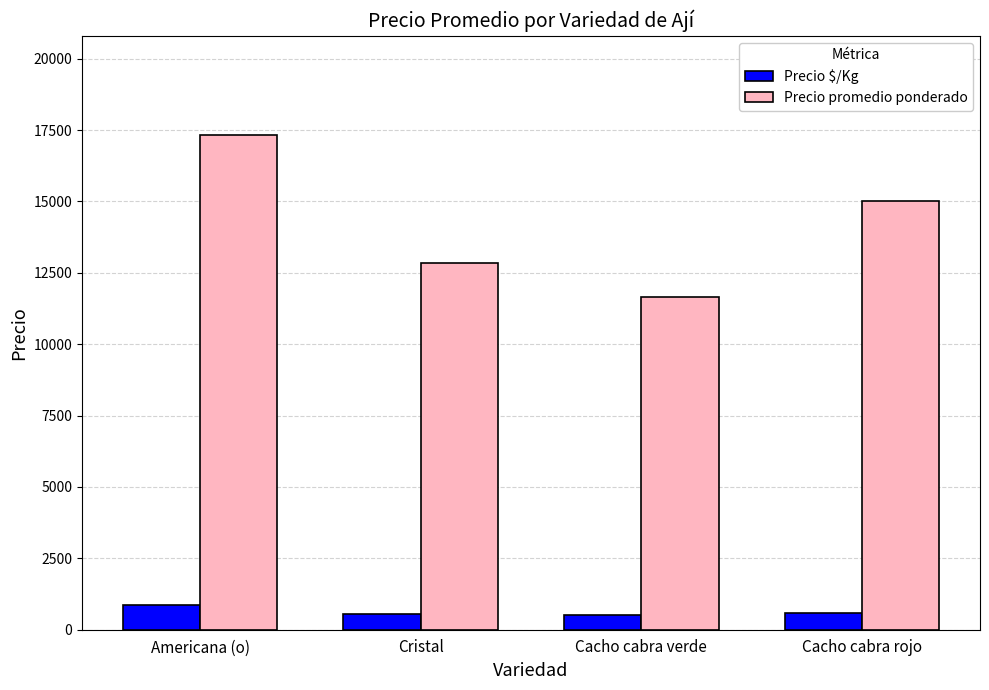

The Precio $/Kg series shows 870 at Americana (o). True or false?

True